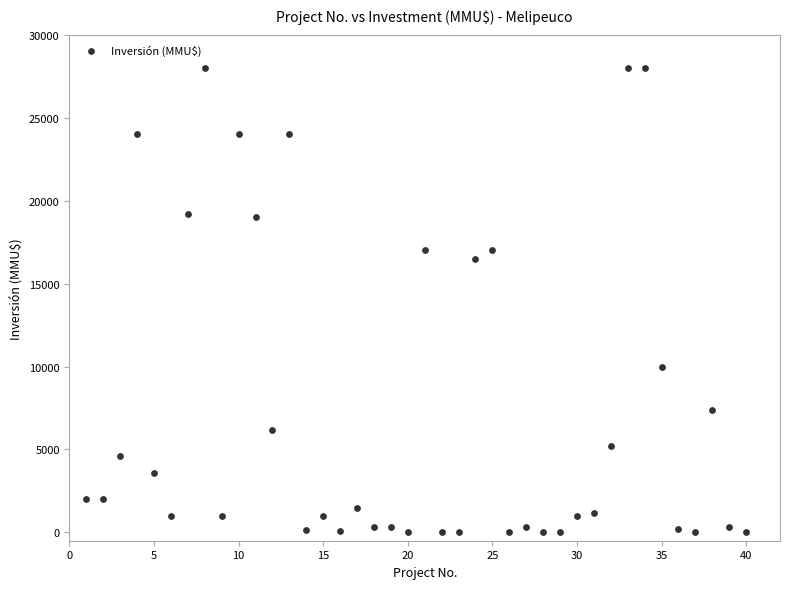

What Y value in the scatter plot is closest to 14000?

16500